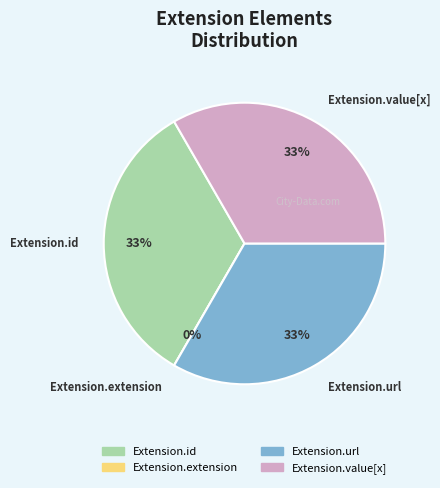

Rank the categories by value from lowest to highest.

Extension.extension, Extension.id, Extension.url, Extension.value[x]